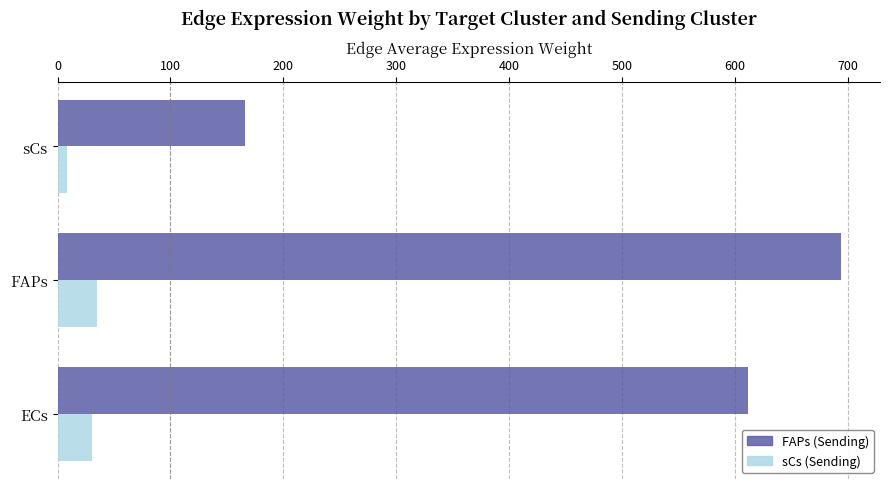

How many values in the sCs (Sending) series exceed 30?

2